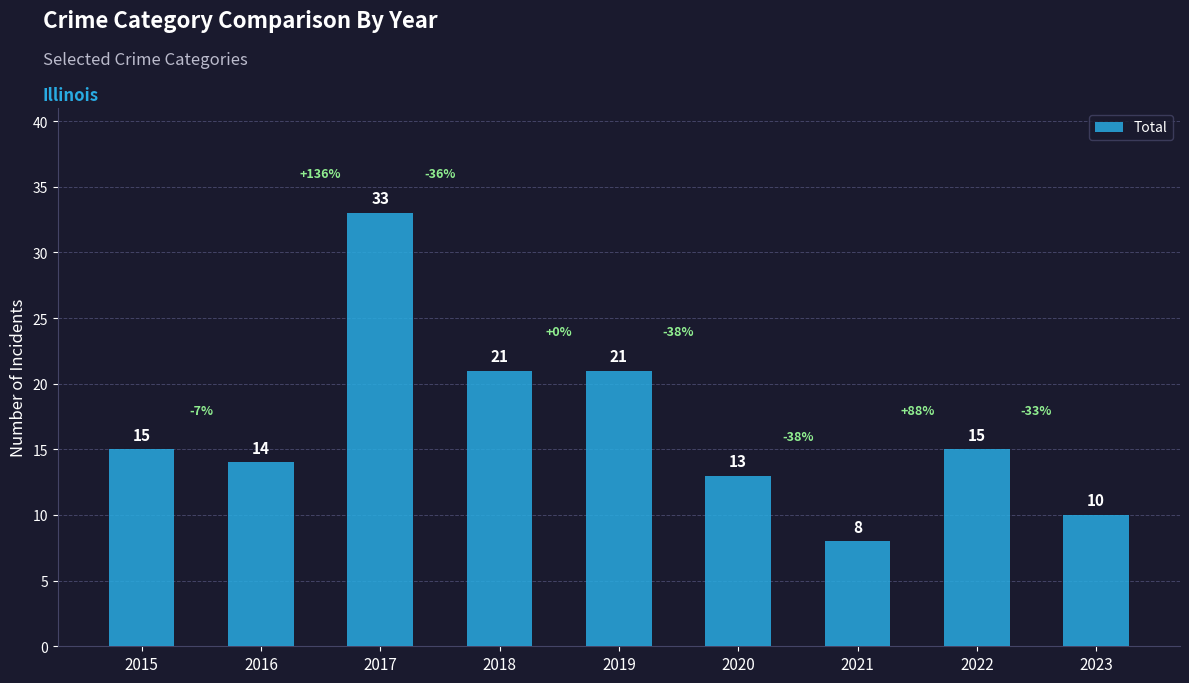

Is it true that the value at 2016 is 14?

True